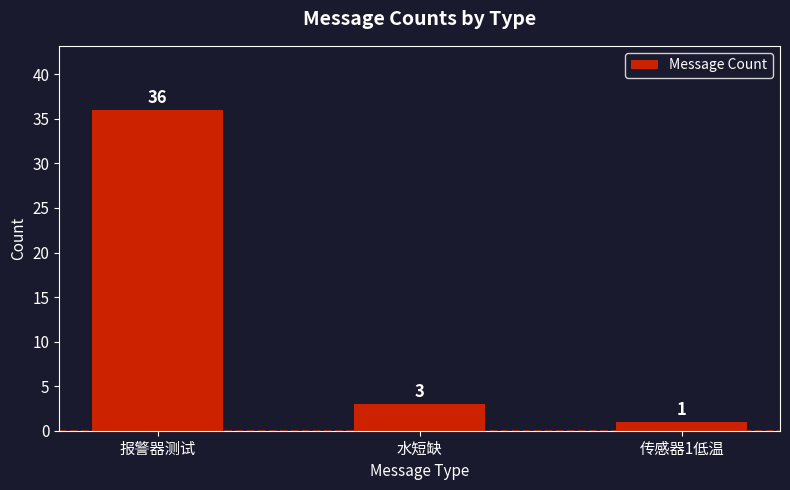

True or false: the data shows 36 at 报警器测试.

True